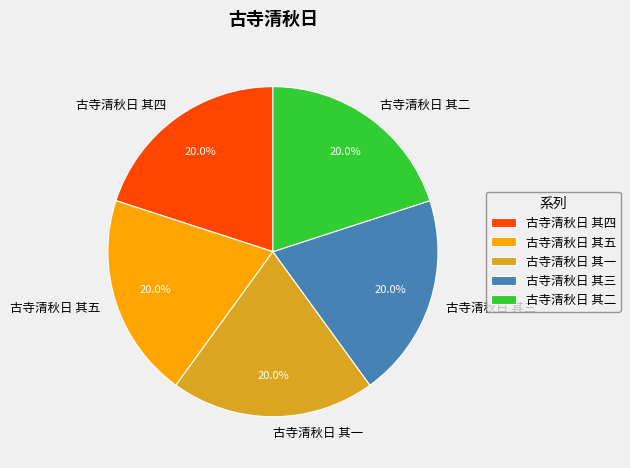

What is the ratio of the value at 古寺清秋日 其三 to the value at 古寺清秋日 其四?

1.0